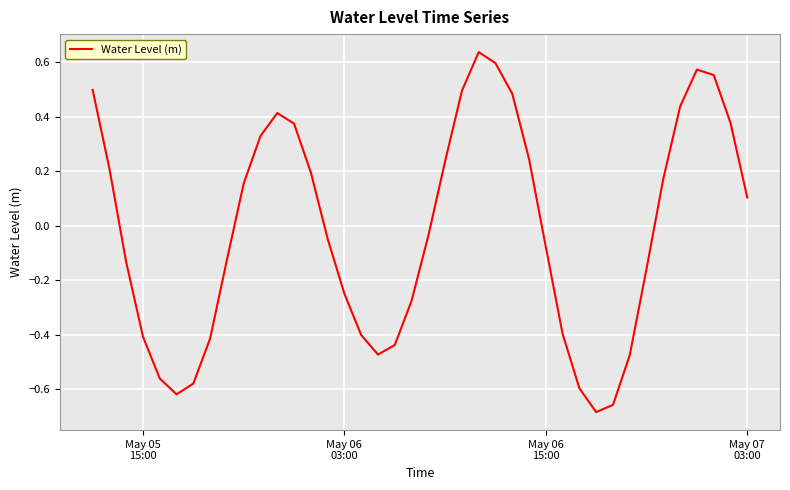

How many lines are shown in the chart?

1